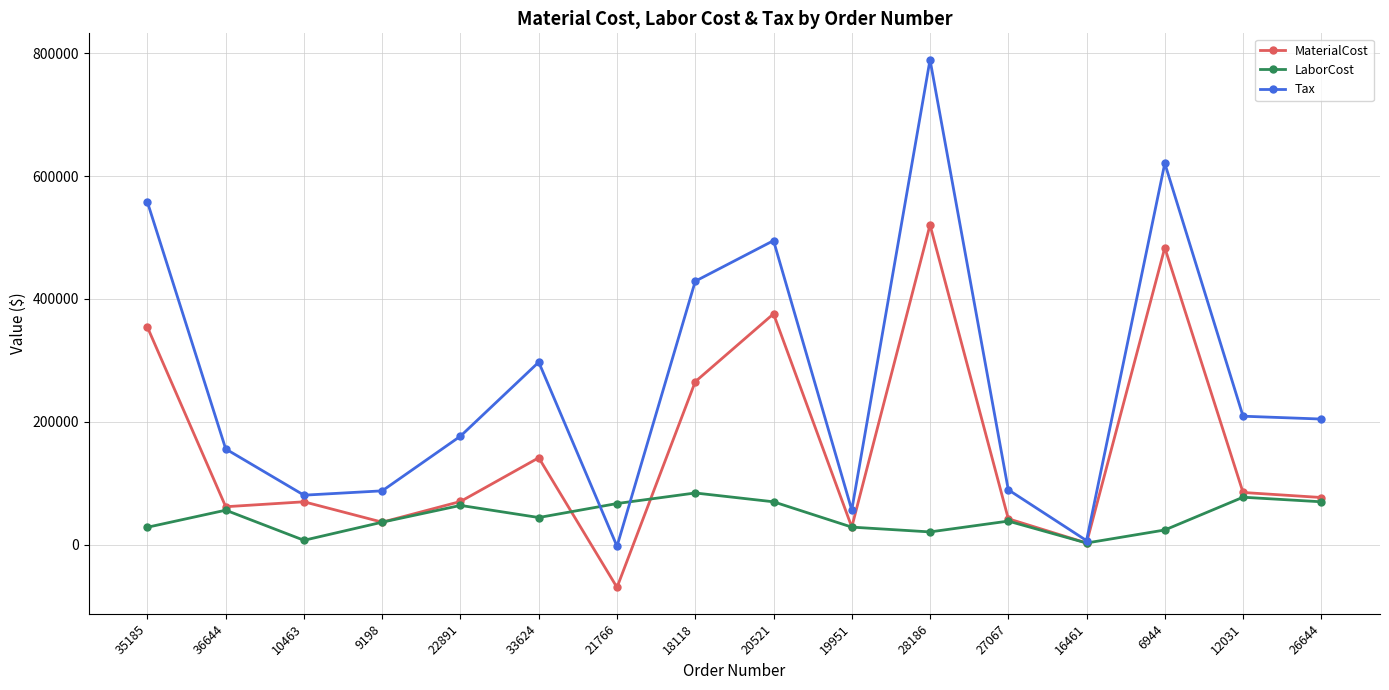

How many values in the MaterialCost series exceed 76726?

8